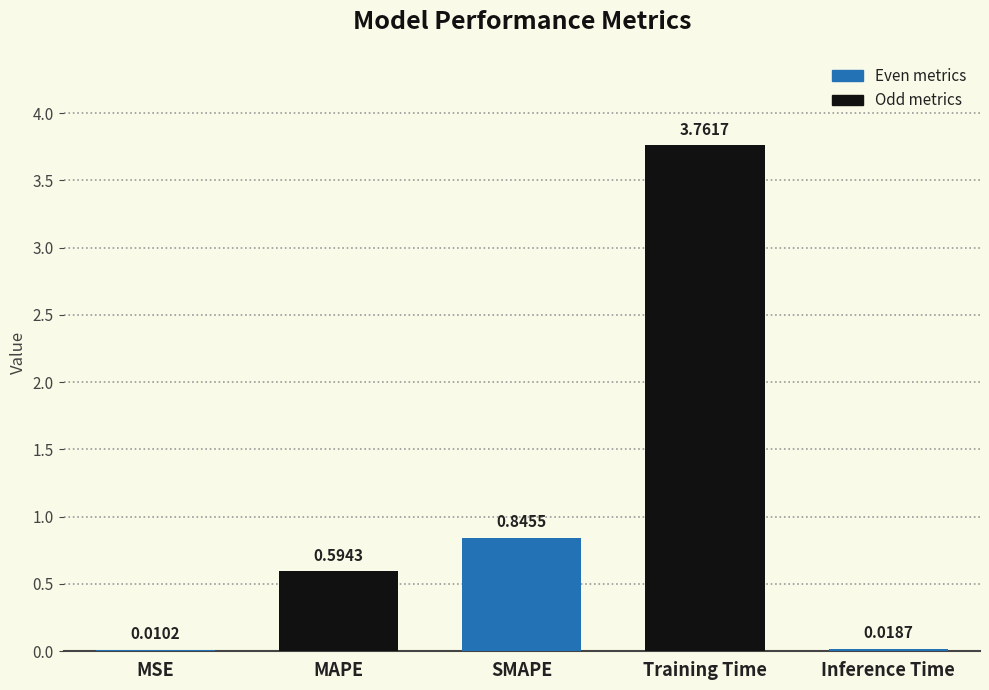

At which label is the value closest to 1?

SMAPE